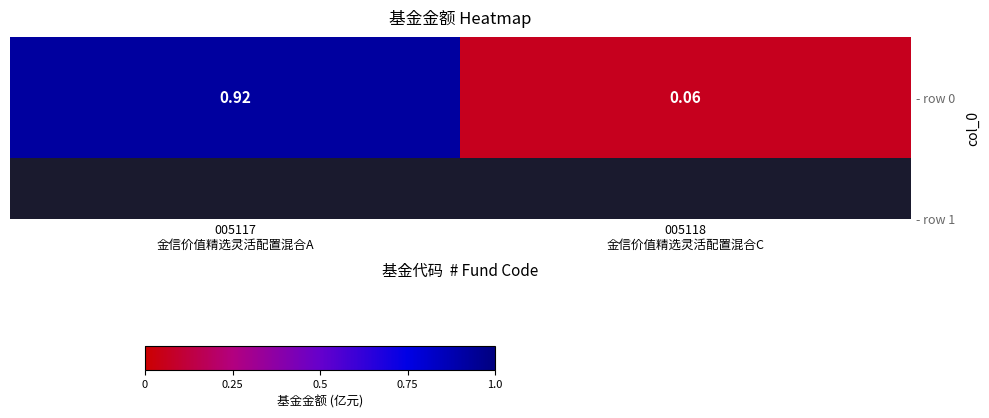

List the labels in order of value, largest first.

005117
金信价值精选灵活配置混合A, 005118
金信价值精选灵活配置混合C